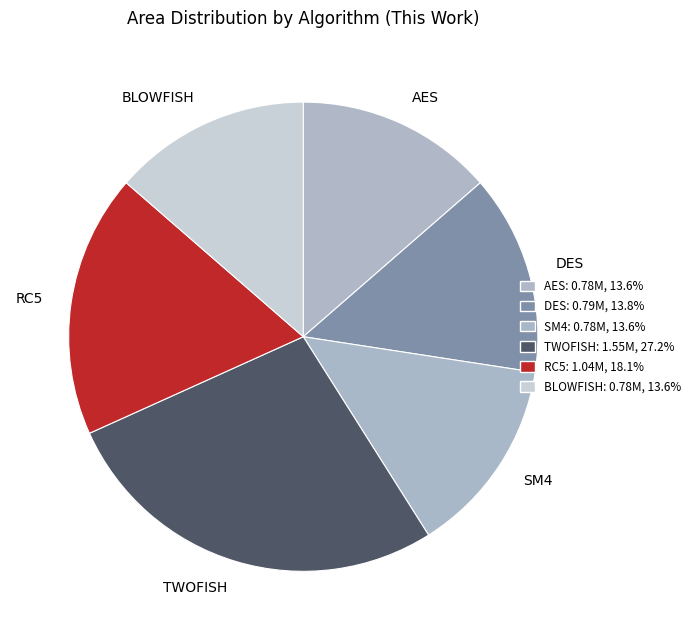

Between RC5 and DES, which is larger?

RC5